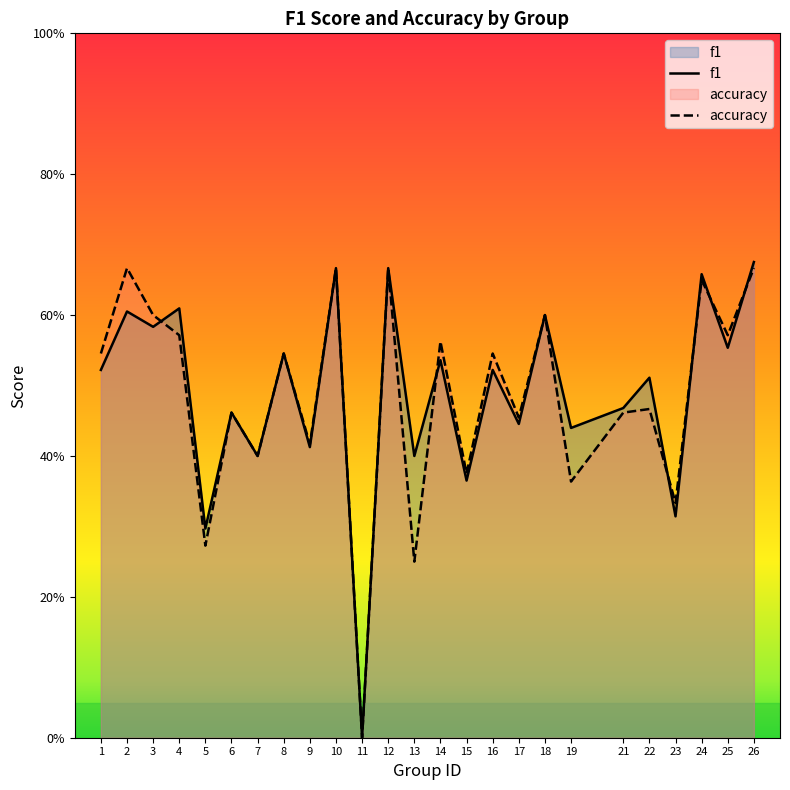

What is the maximum value for accuracy?

0.7